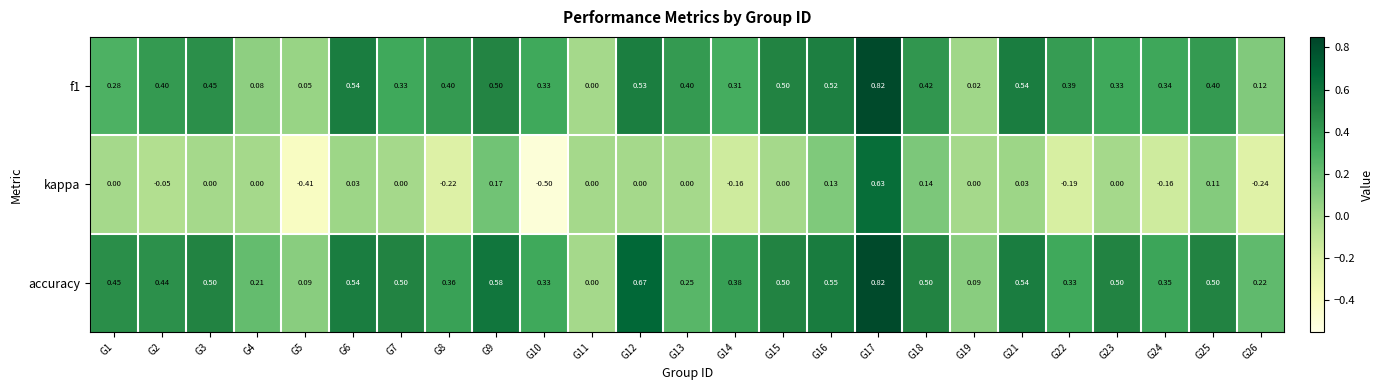

Which series has the widest spread of values?

kappa